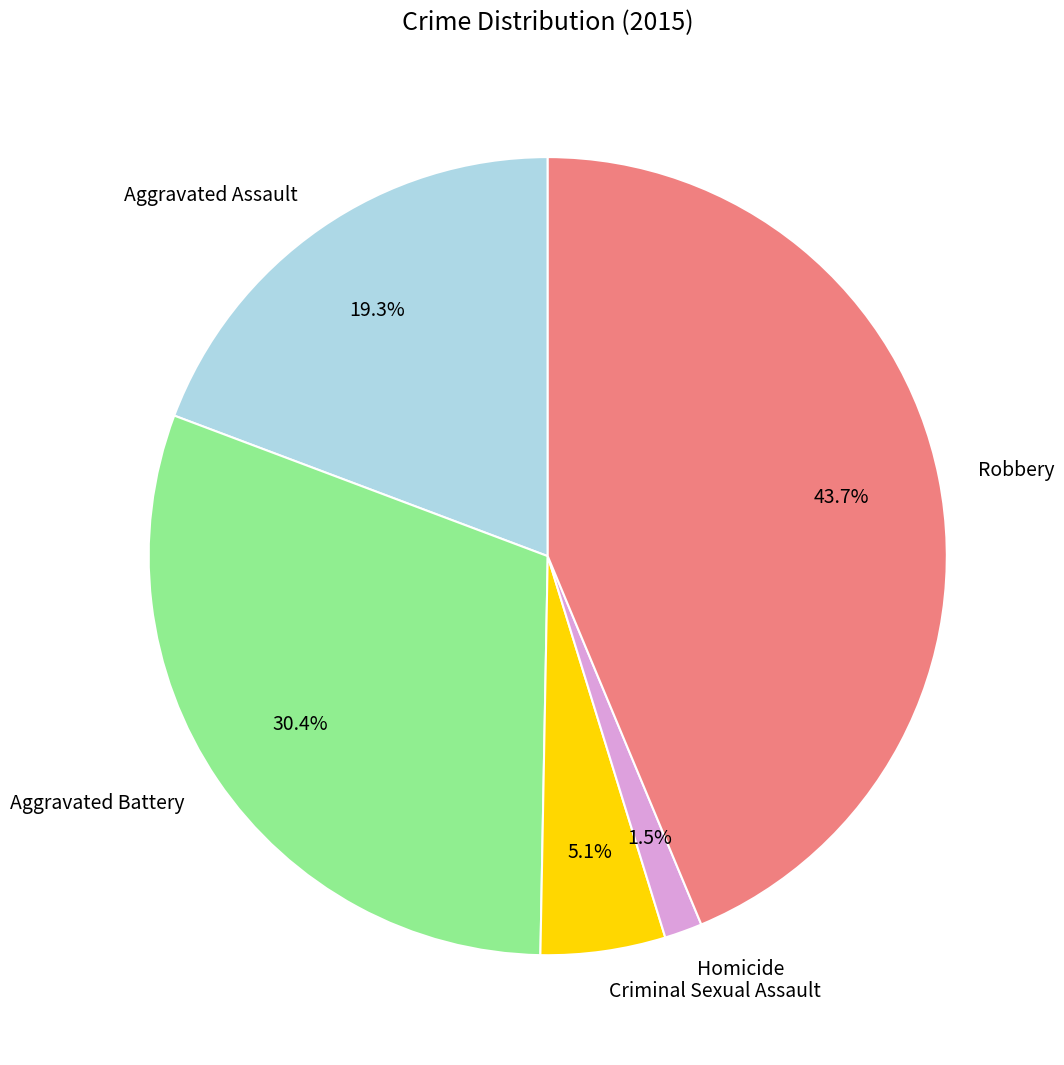

How many slices are in this pie chart?

5